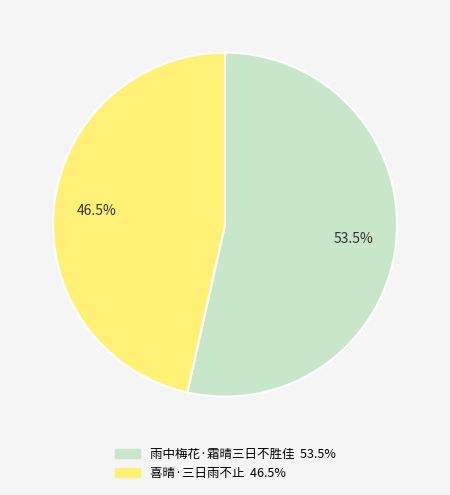

How many segments does this pie chart have?

2